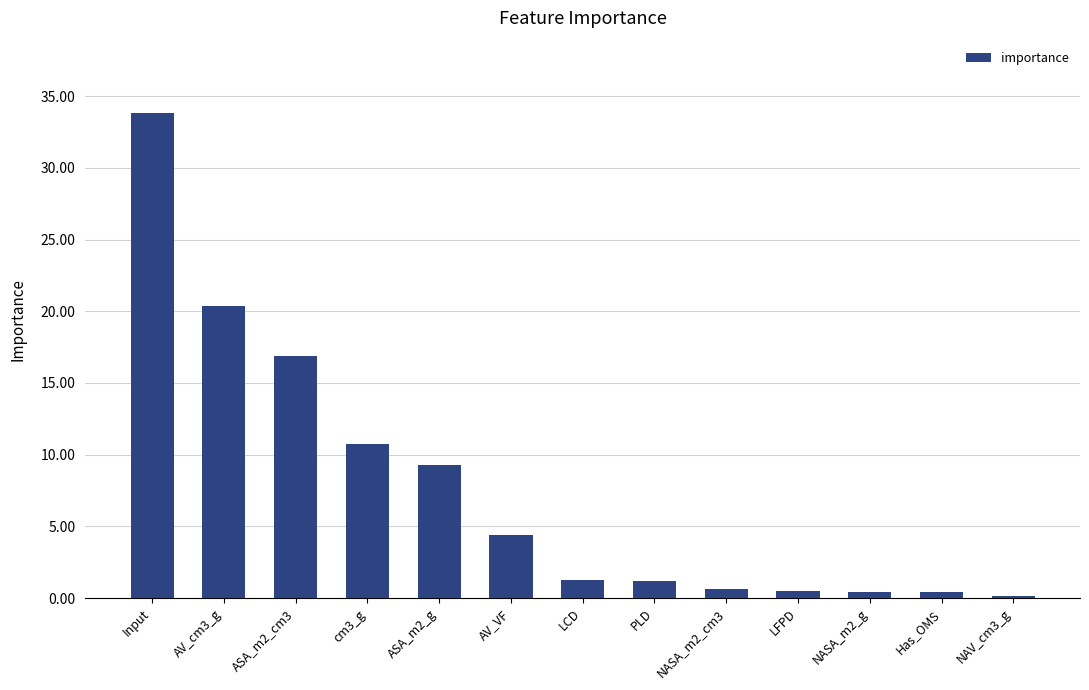

What is the label of the 5th bar from the right?

NASA_m2_cm3